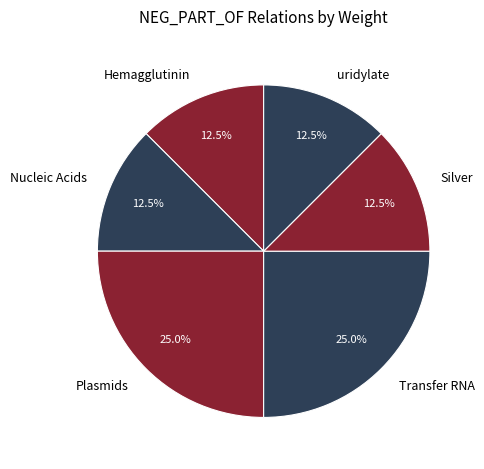

What is the ratio of the value at Transfer RNA to the value at Nucleic Acids?

2.0